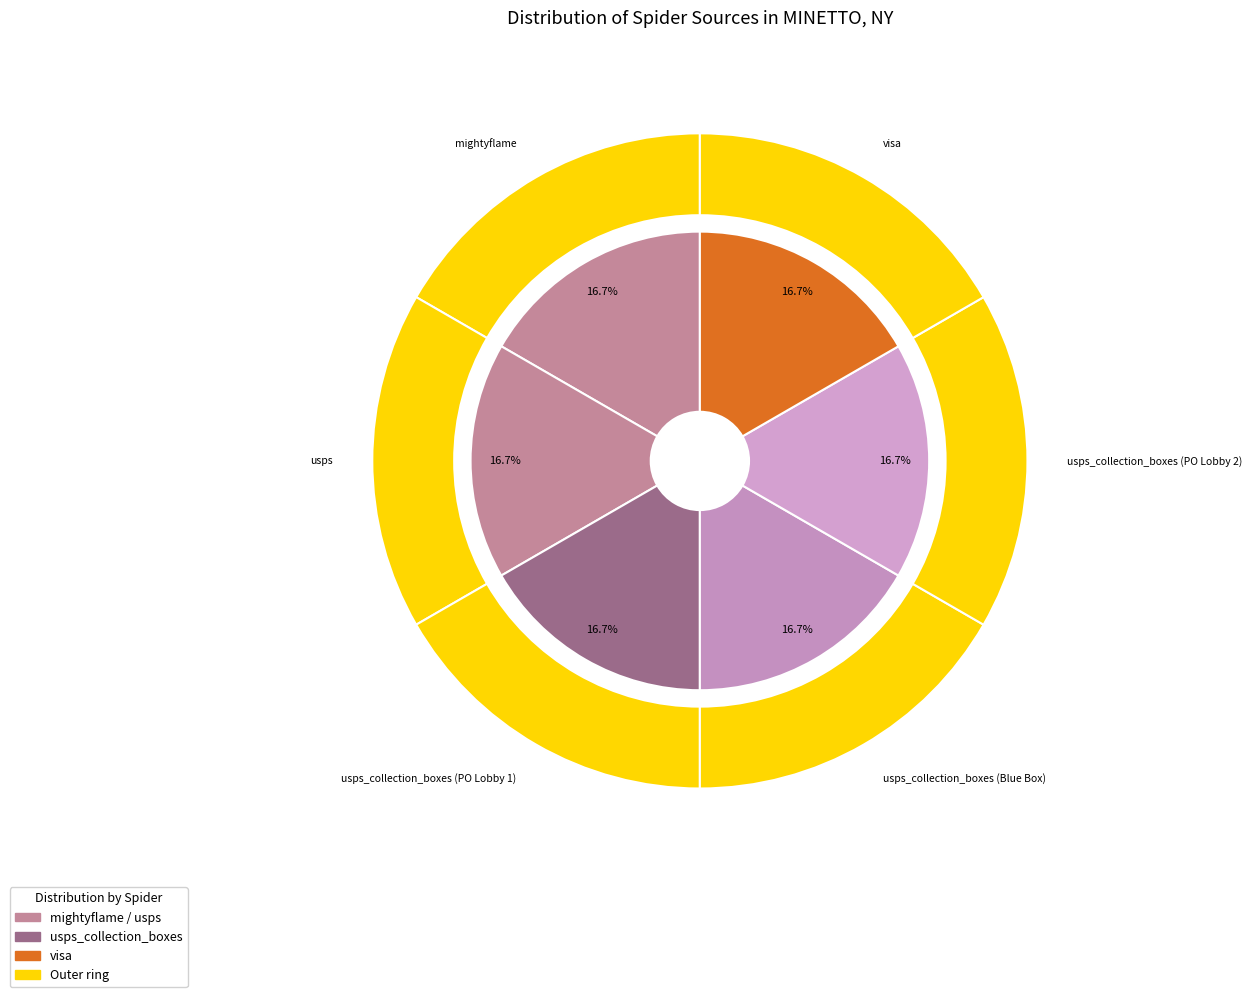

Which slice is the largest?

usps_collection_boxes